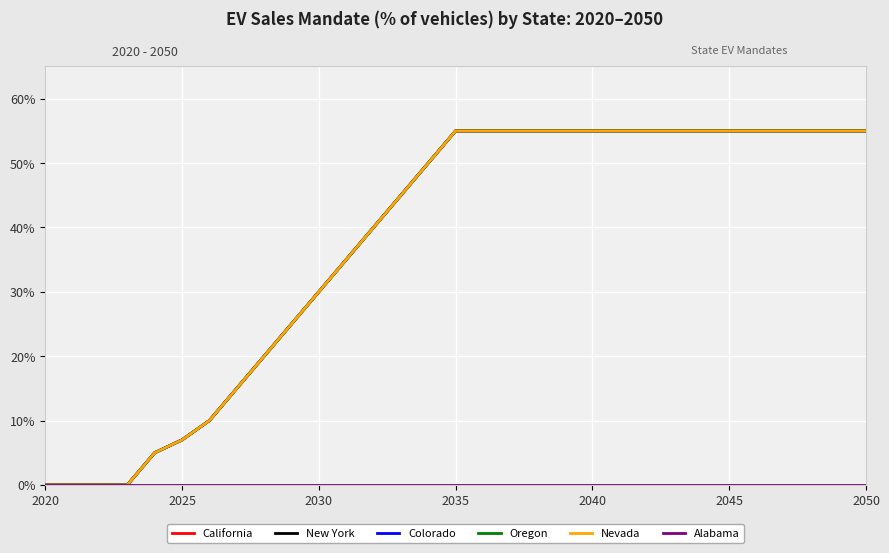

Does the chart have visible grid lines?

Yes